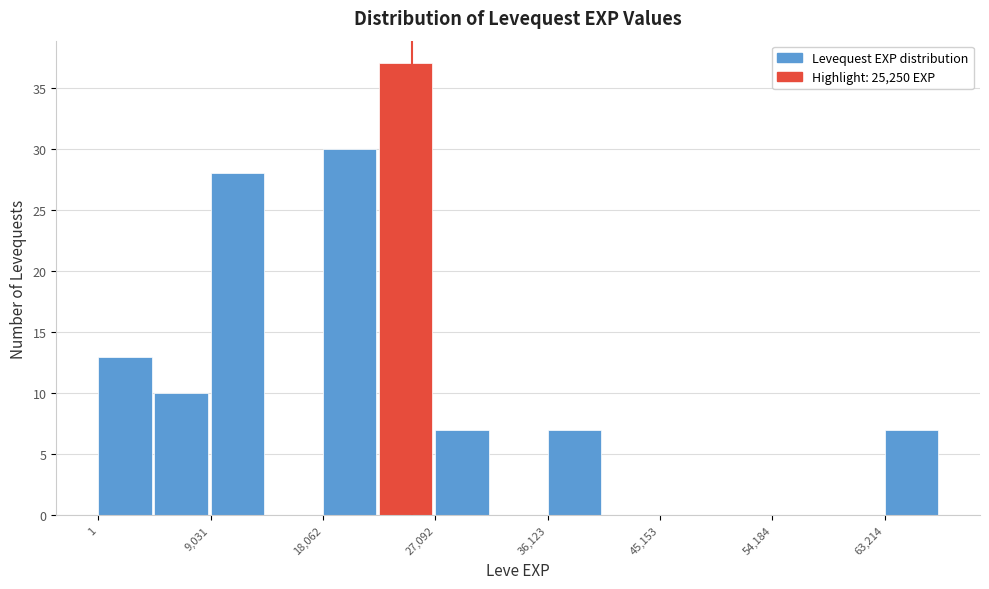

Which range on the x-axis has the tallest bar?

23000 to 27000